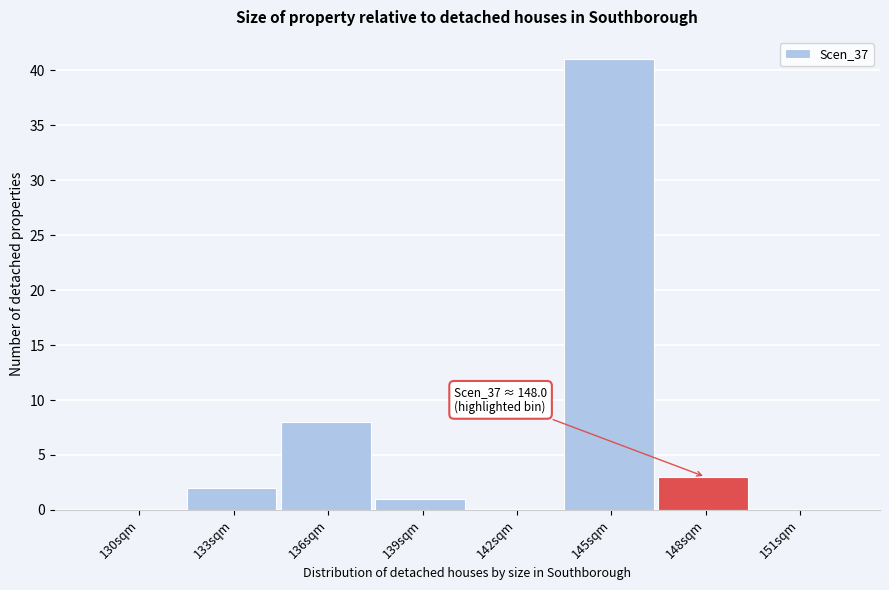

Reading right to left, transcribe all the data shown in this chart.

151sqm=0	148sqm=3	145sqm=41	142sqm=0	139sqm=1	136sqm=8	133sqm=2	130sqm=0